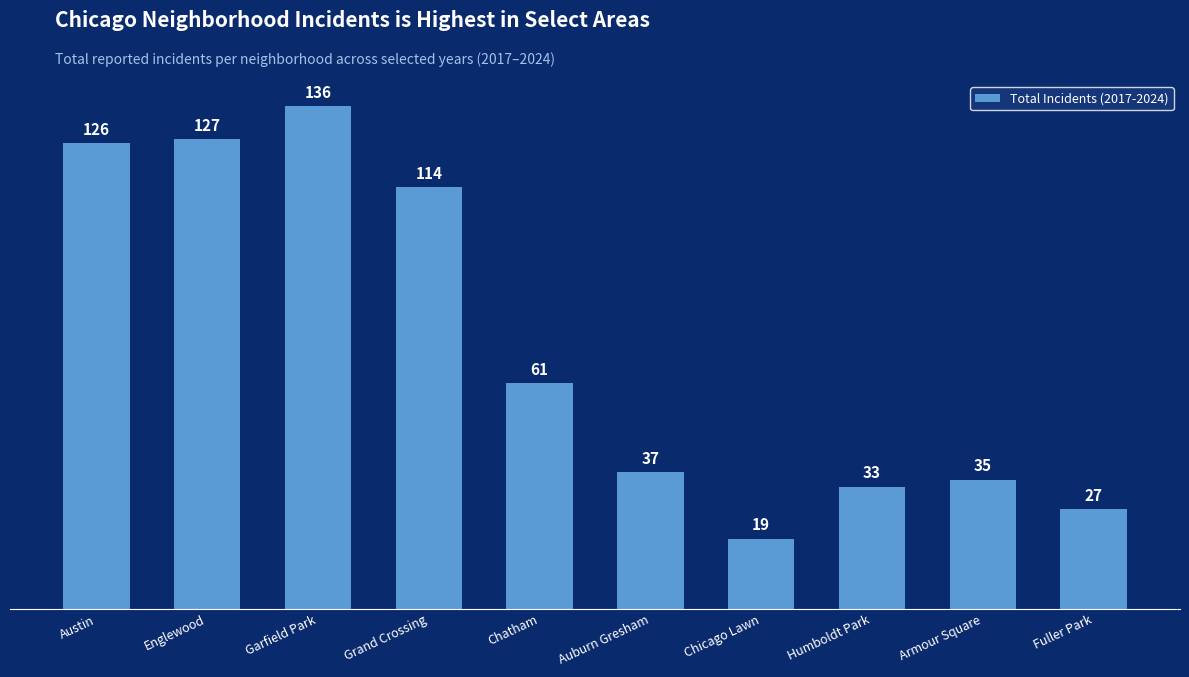

What value does the data have at Englewood, to the nearest 5?

125